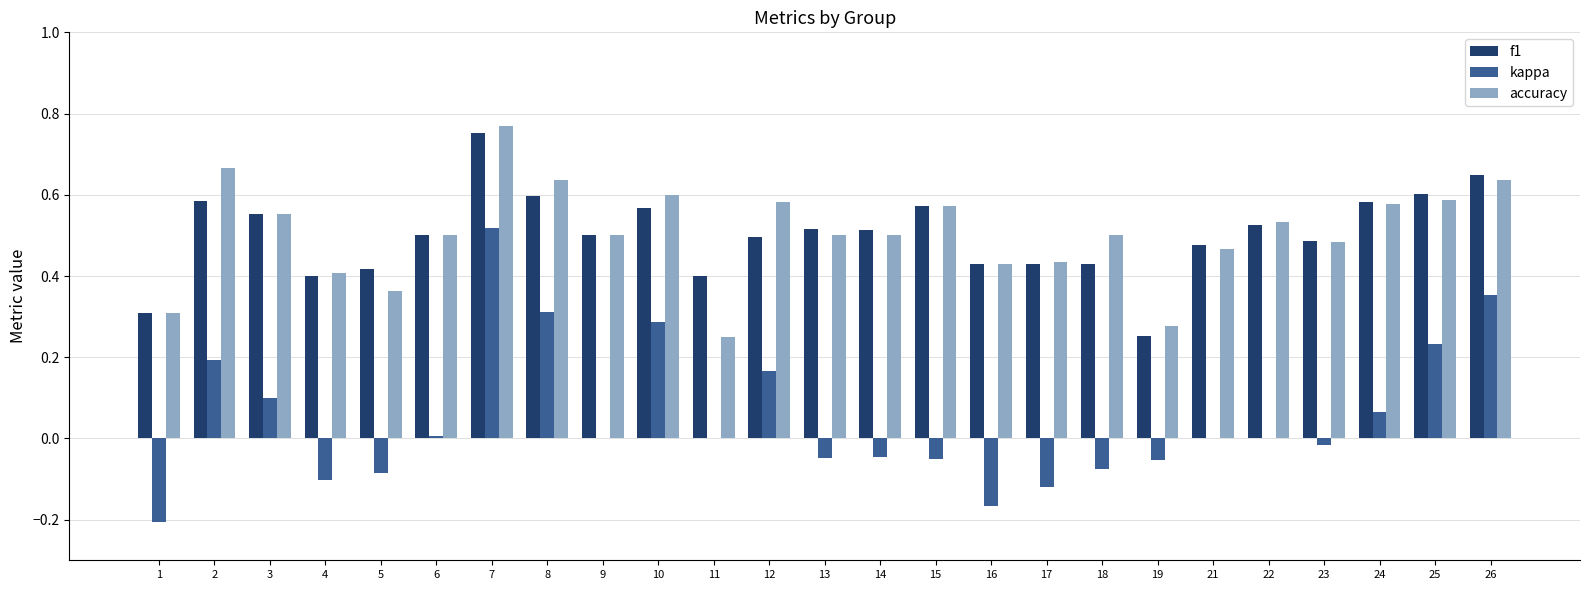

What is the sum of the f1 values at 14 and 13?

1.0